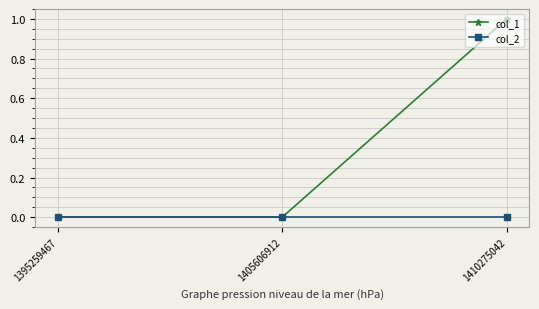

Is the value of col_1 at 1410275042 greater than the value of col_2 at 1405606912?

Yes